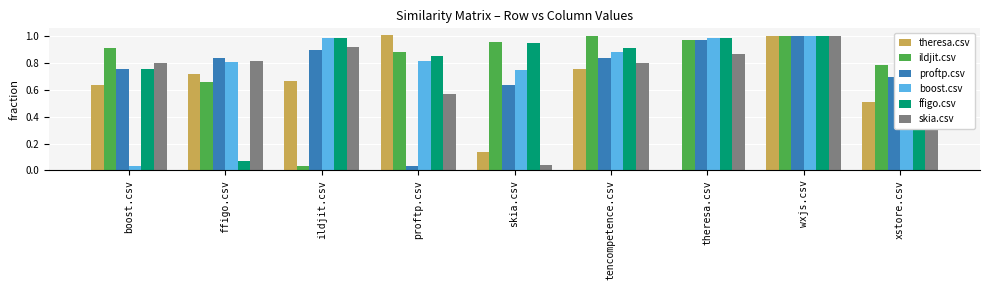

At which category is the sum across all series the highest?

wxjs.csv